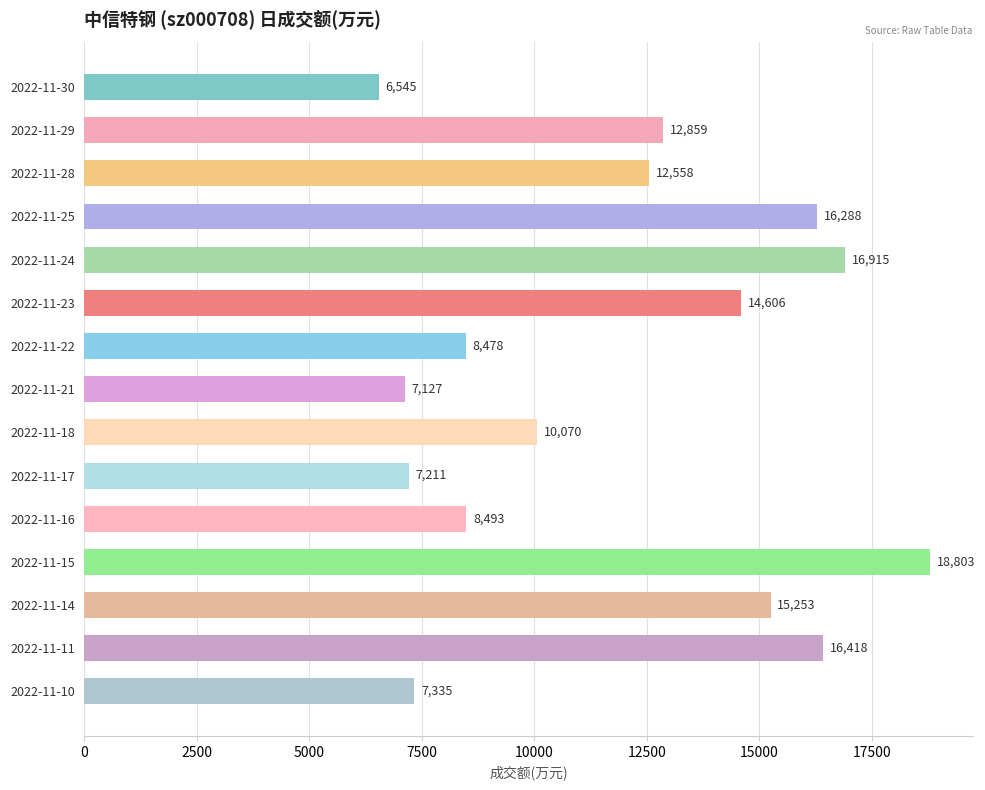

List the labels in order of value, smallest first.

2022-11-30, 2022-11-21, 2022-11-17, 2022-11-10, 2022-11-22, 2022-11-16, 2022-11-18, 2022-11-28, 2022-11-29, 2022-11-23, 2022-11-14, 2022-11-25, 2022-11-11, 2022-11-24, 2022-11-15